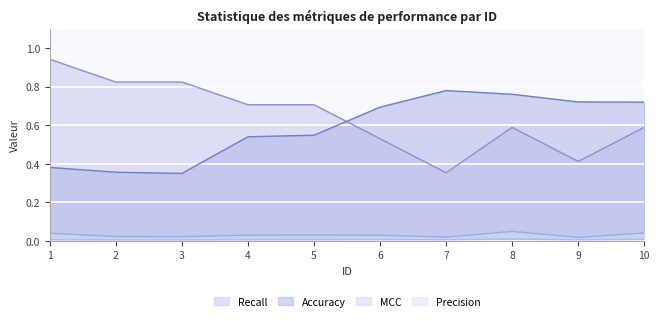

List the labels in order of Accuracy value, largest first.

7, 8, 9, 10, 6, 5, 4, 1, 2, 3